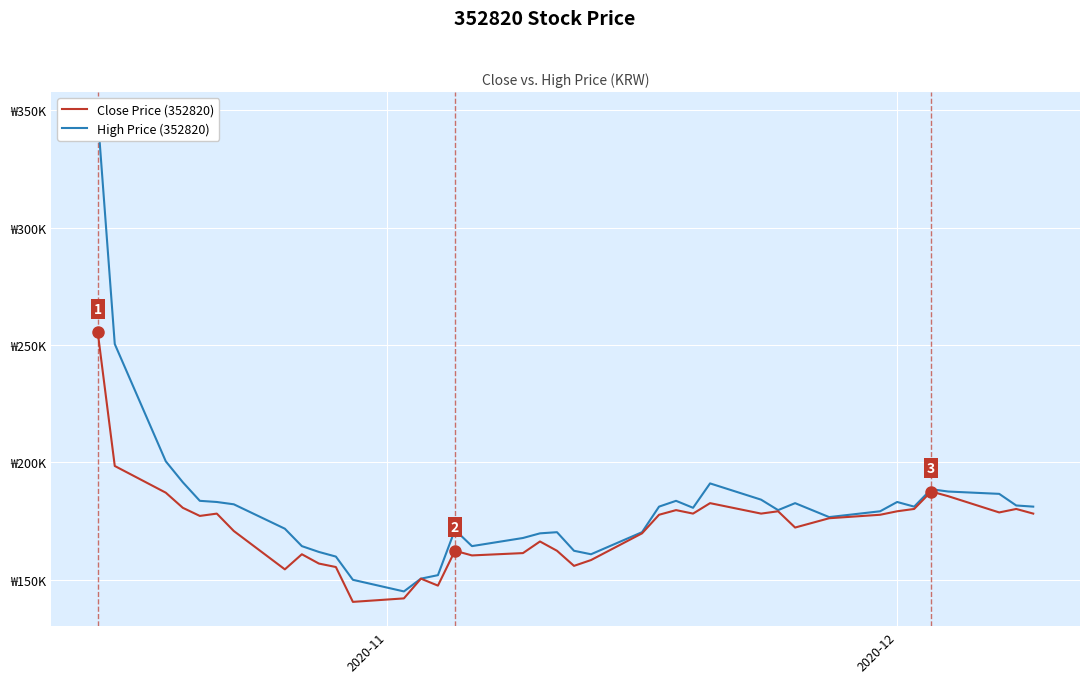

What is the greatest value displayed?

347490